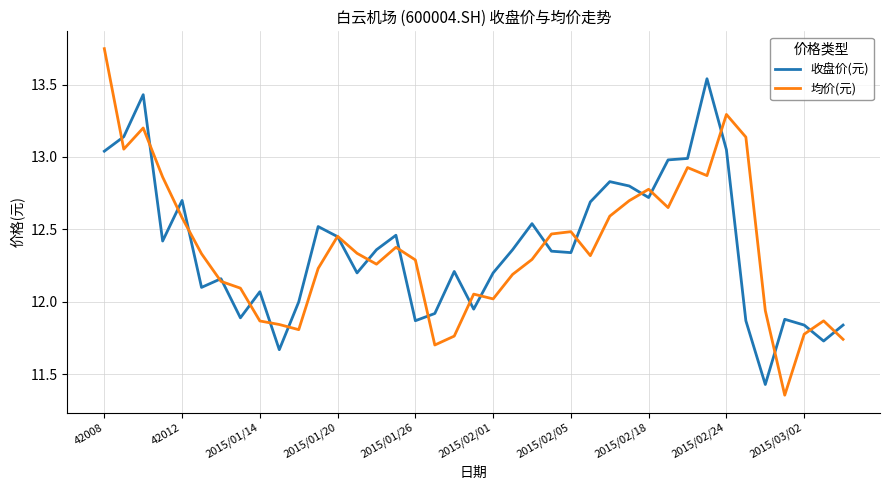

What are all the series names shown in the legend?

收盘价(元), 均价(元)